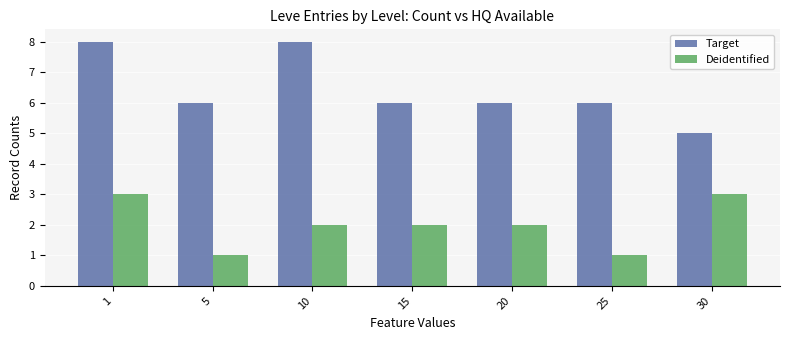

What is the difference between the Deidentified values at 5 and 1?

2